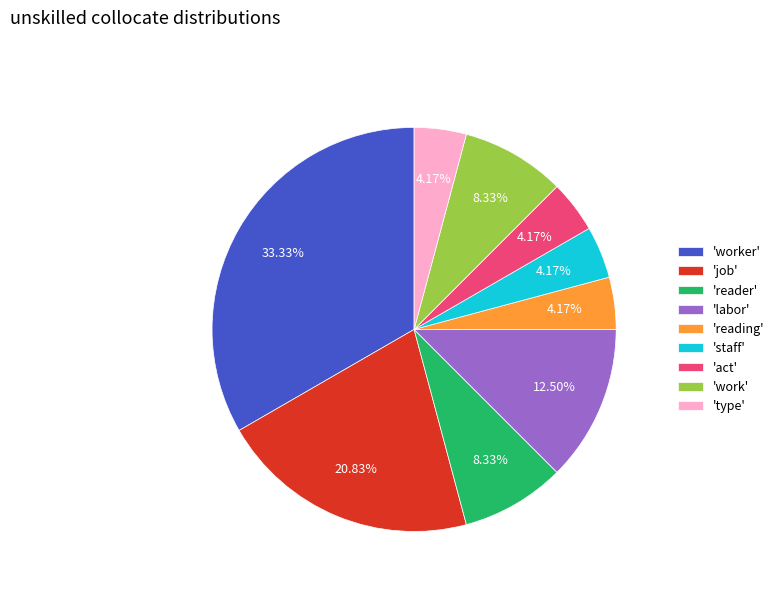

How many segments does this pie chart have?

9